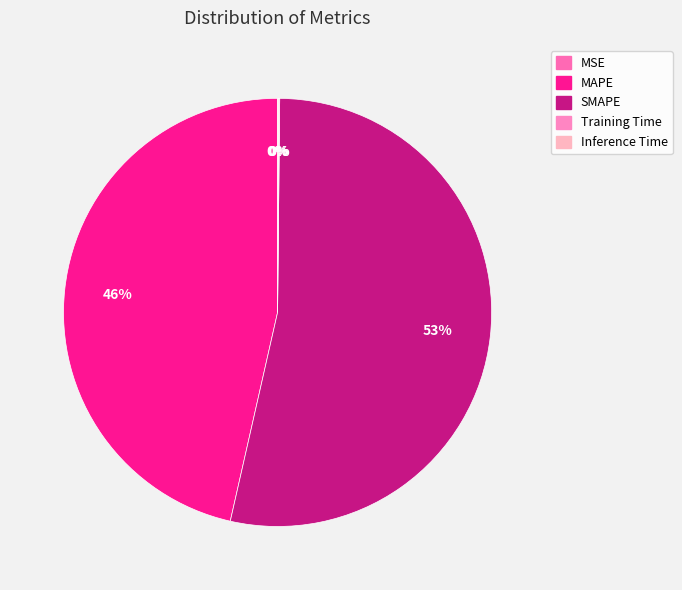

How many segments does this pie chart have?

5